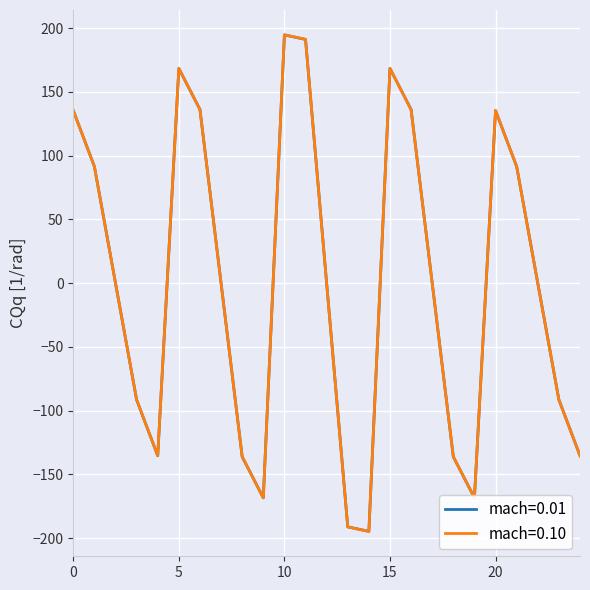

Which series has the largest range (max minus min)?

mach=0.10